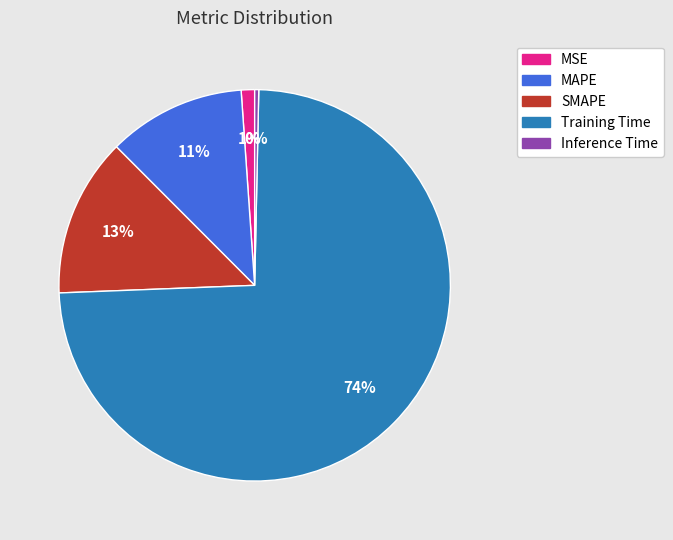

Which has a higher value, Training Time or MAPE?

Training Time